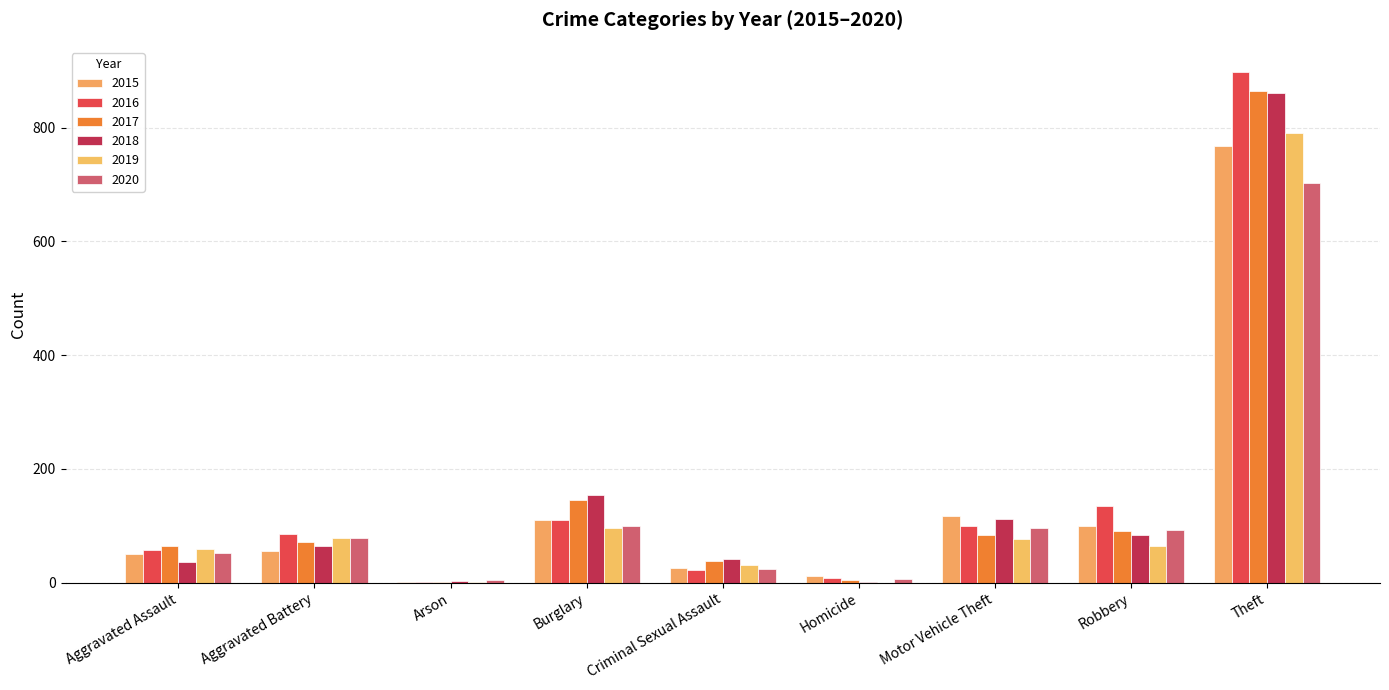

What is the sum of the 2019 values at Criminal Sexual Assault and Homicide?

31